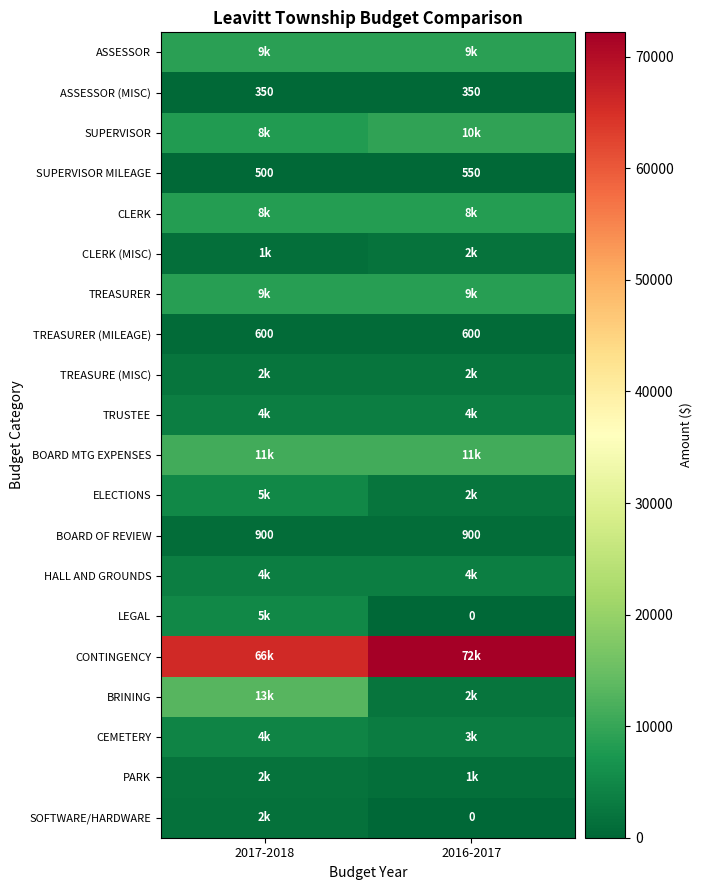

What value does the BOARD OF REVIEW series have at 2016-2017?

900